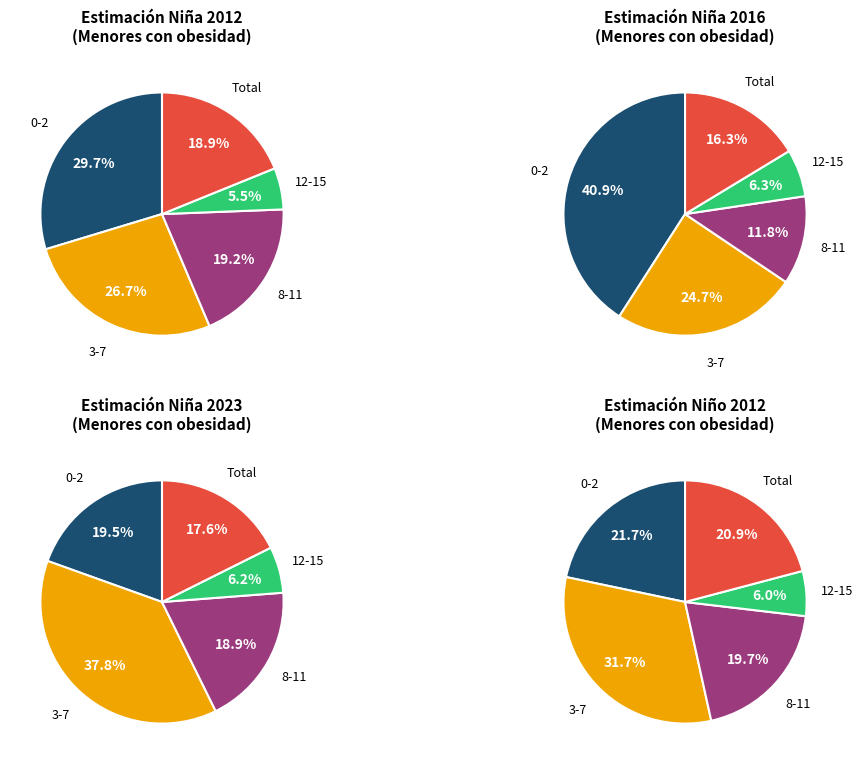

To the nearest percent, what is the average slice percentage?

20%